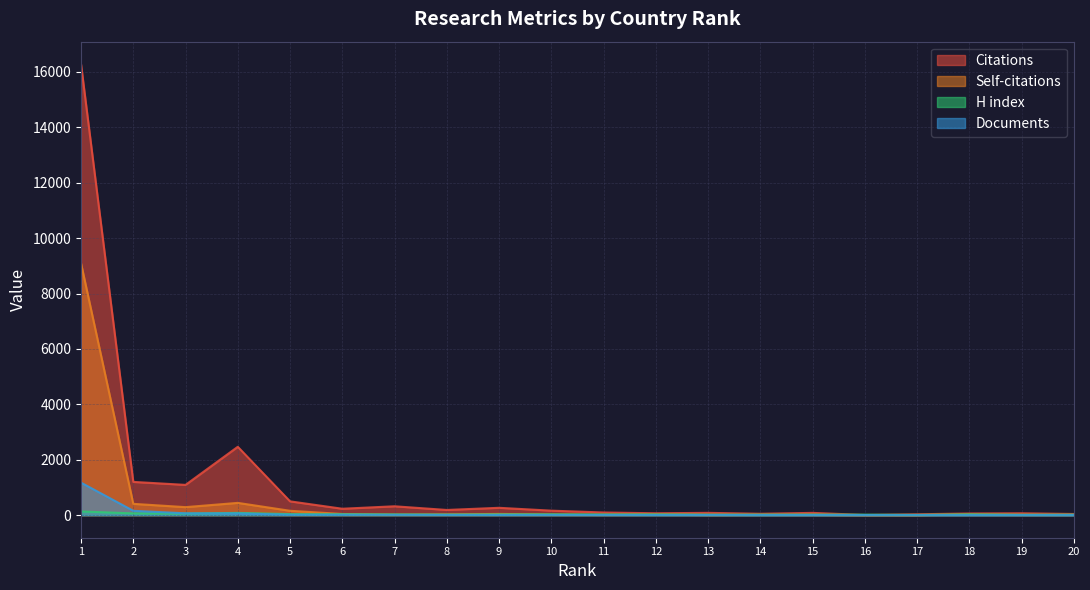

At 2, list the series in order from largest to smallest.

Citations, Self-citations, Documents, H index